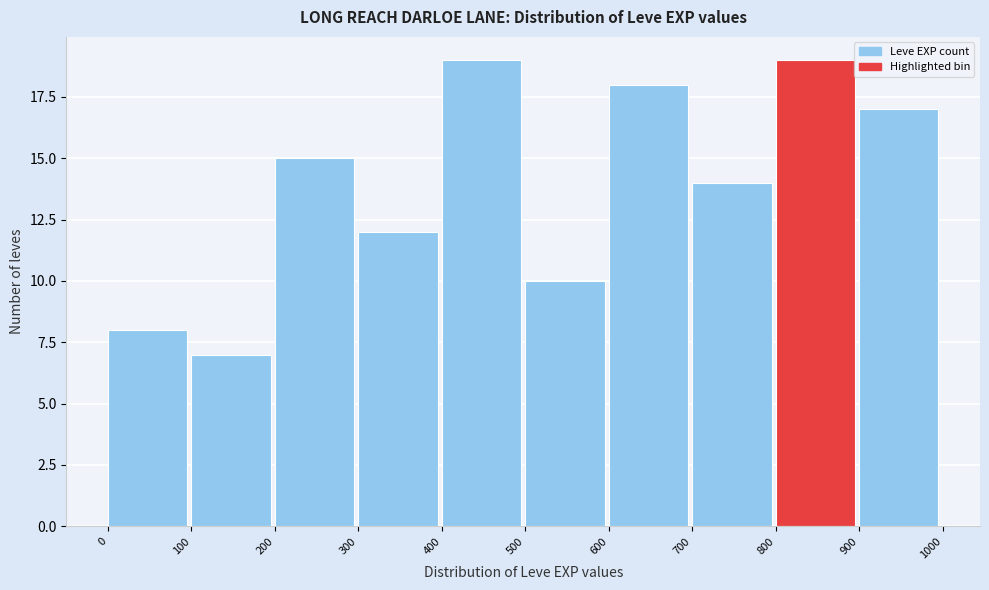

Reading left to right, transcribe this chart: for each bar, give the range it covers on the x-axis and its height. The values are not printed on the chart, so give them approximately, as read against the axis.

0 to 100: 8
100 to 200: 7
200 to 300: 15
300 to 400: 12
400 to 500: 19
500 to 600: 10
600 to 700: 18
700 to 800: 14
800 to 900: 19
900 to 1000: 17